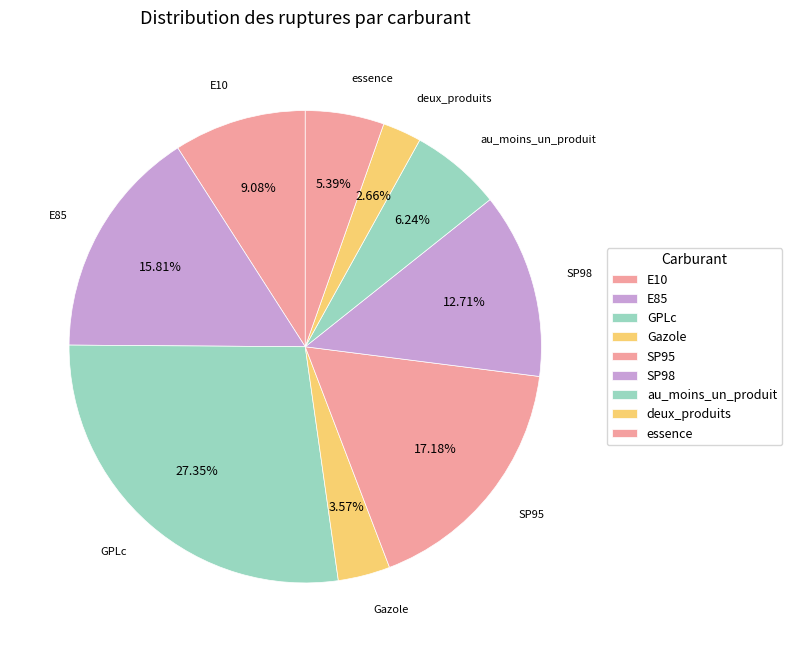

To the nearest percent, what is the combined percentage of E85 and deux_produits?

18%